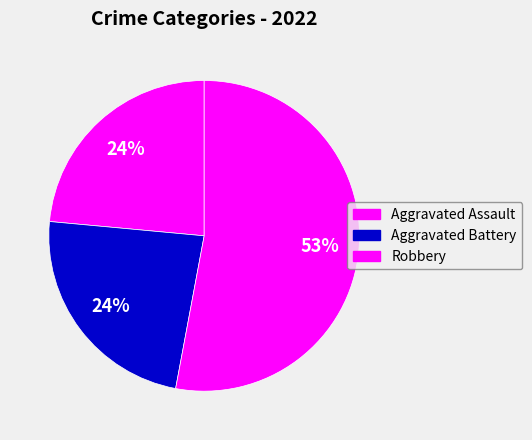

How many slices are in this pie chart?

3